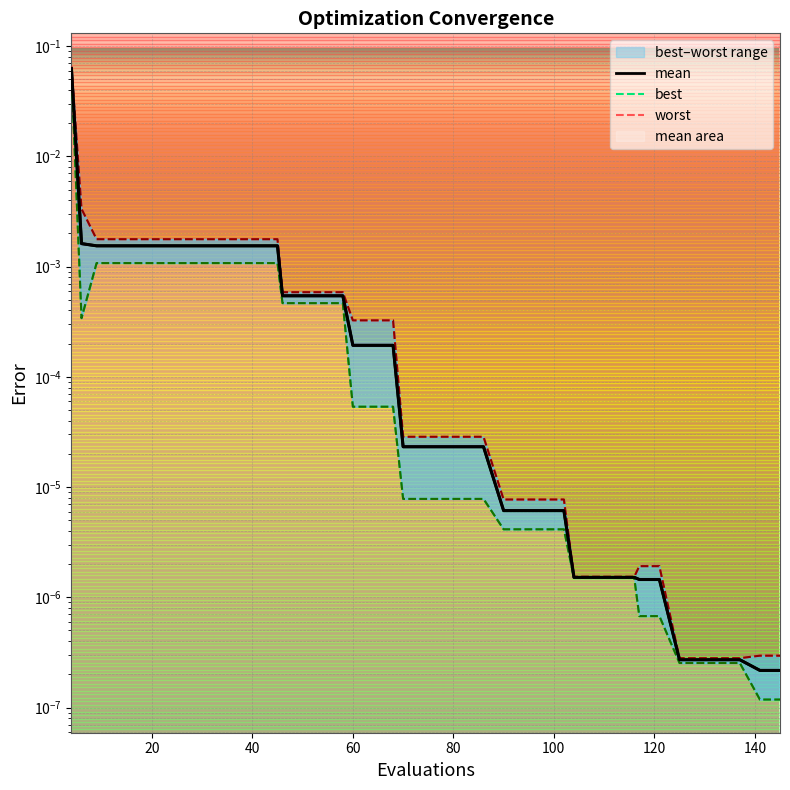

What is the difference between the maximum and minimum values in the worst series?

0.1